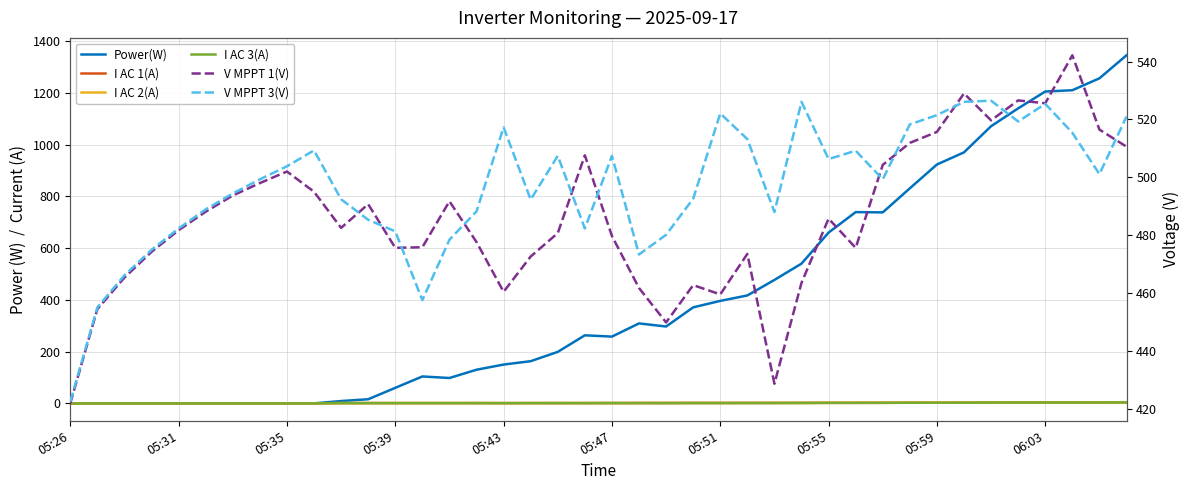

Which label corresponds to the smallest value in the chart?

05:26